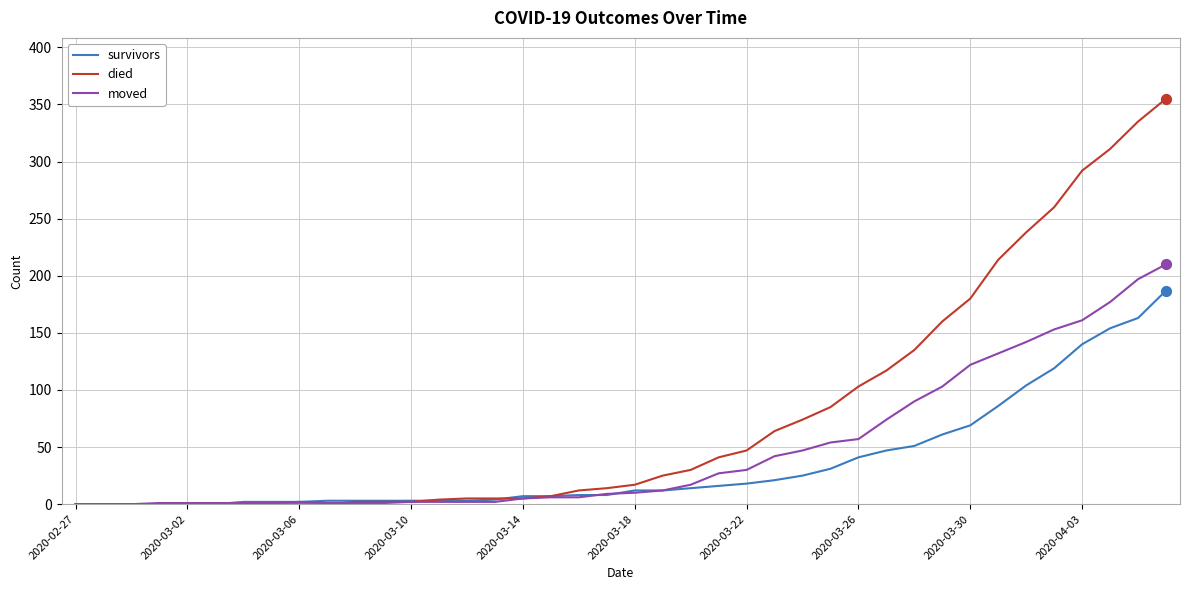

What are all the series names shown in the legend?

survivors, died, moved